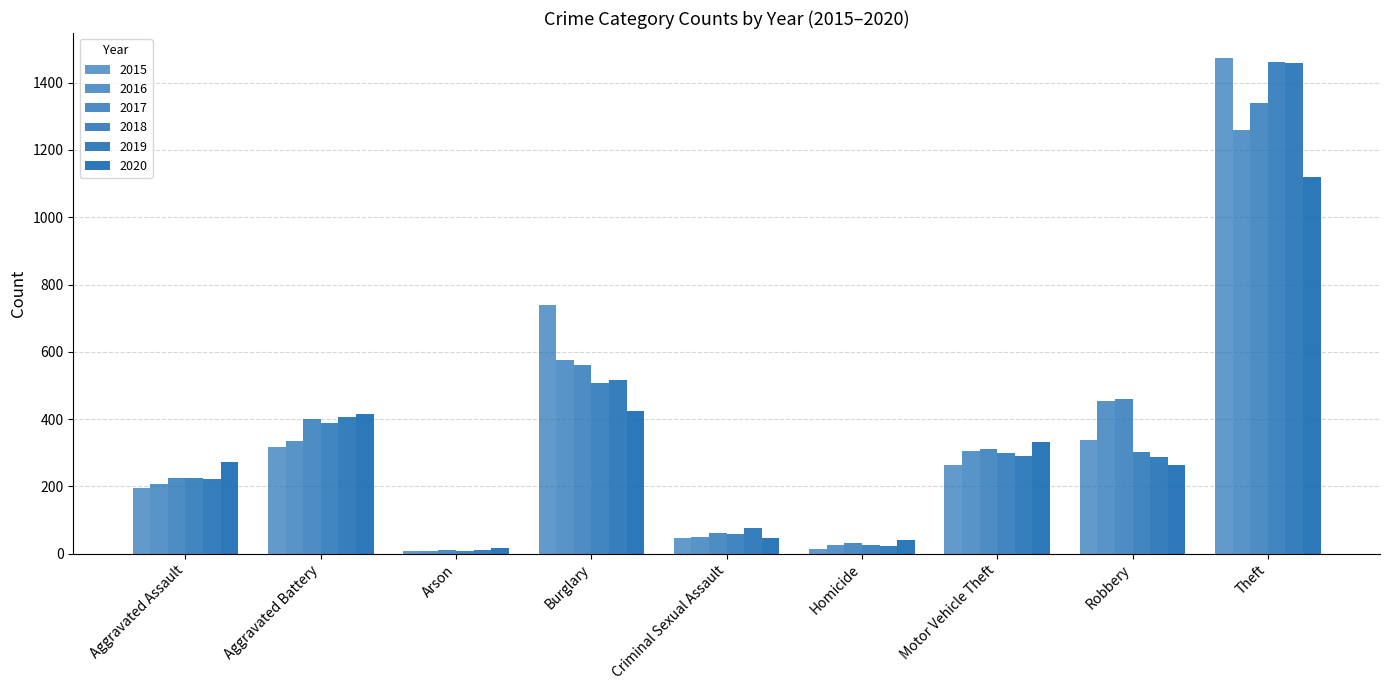

At which label does 2018 reach its minimum?

Arson